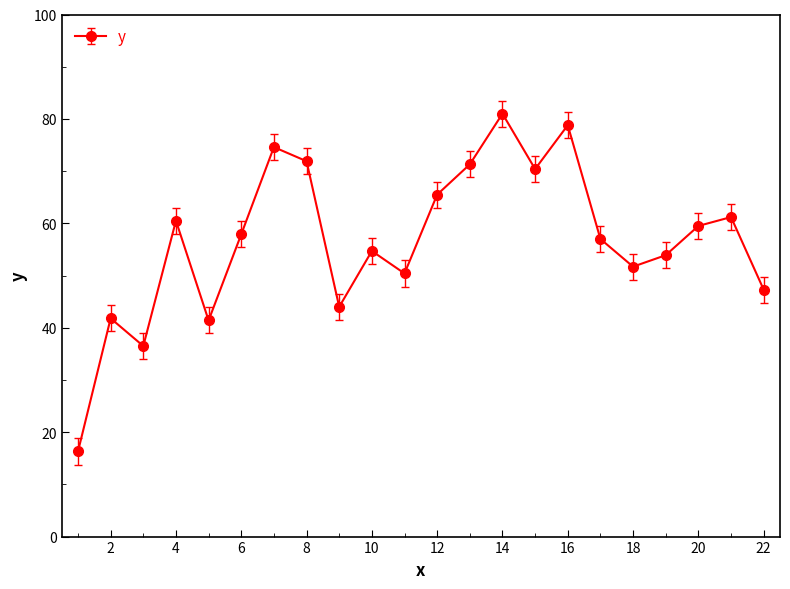

What is the minimum value shown in the chart?

16.3